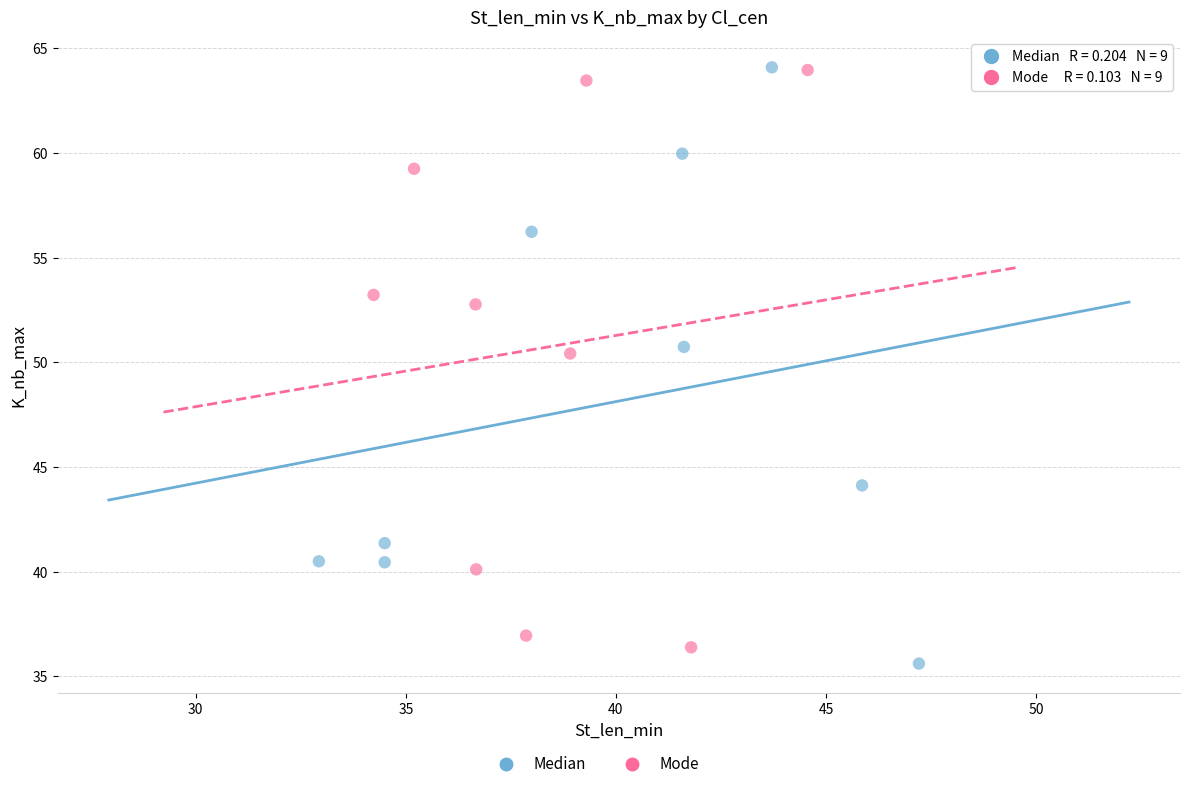

Which series has the largest Y range (max minus min)?

Median